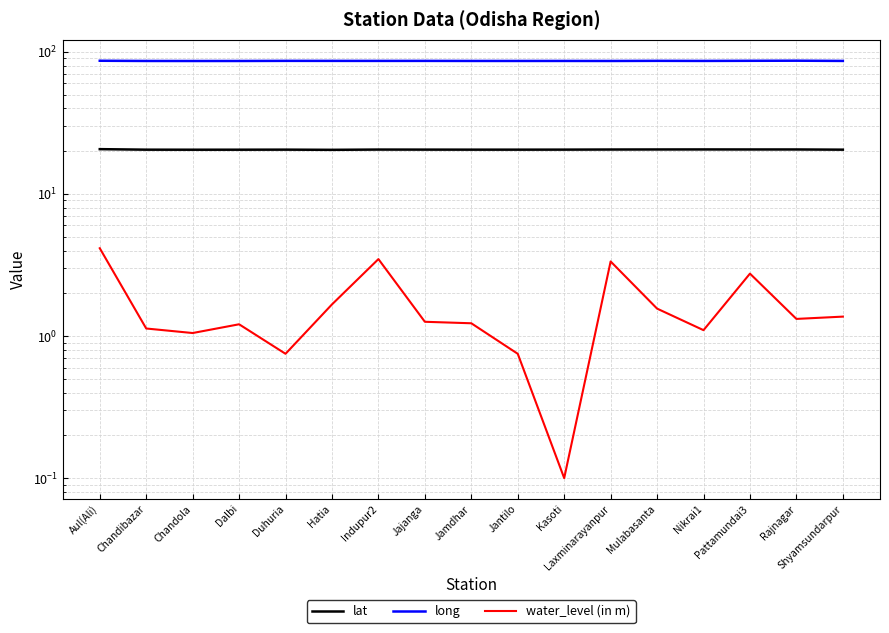

What is the approximate value of long at Jantilo?

86.4